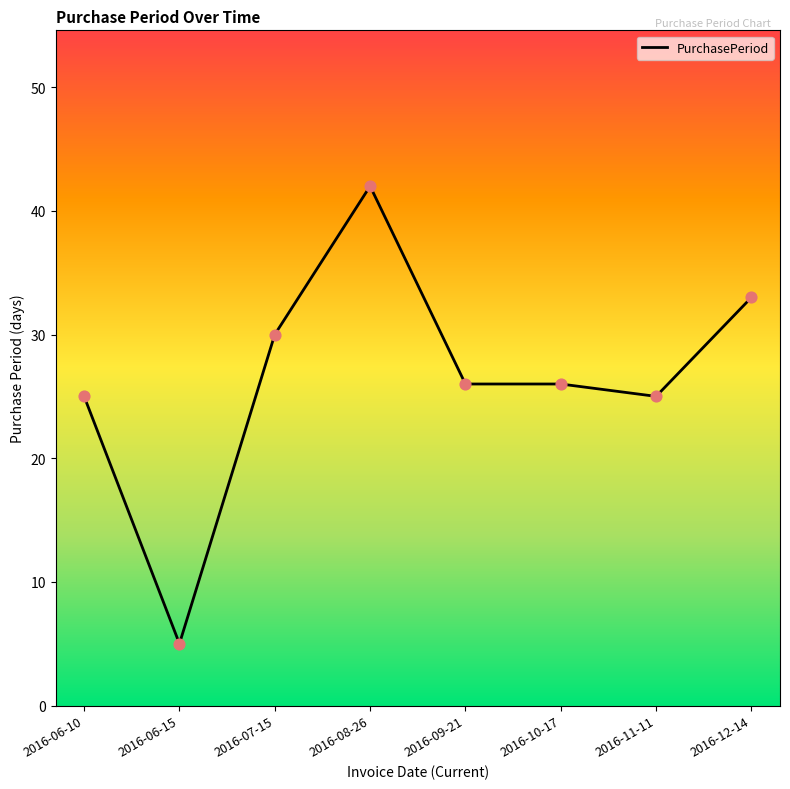

Approximately how many times larger is the value at 2016-07-15 compared to 2016-08-26?

0.7